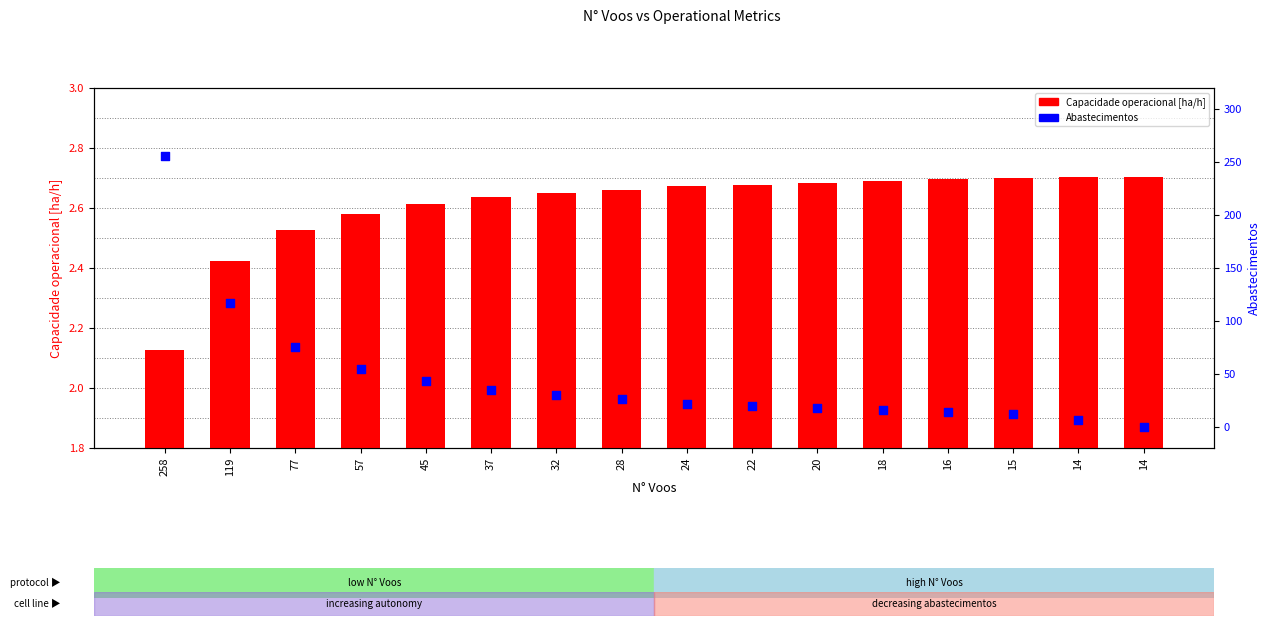

Which series has the largest total across all categories?

Abastecimentos